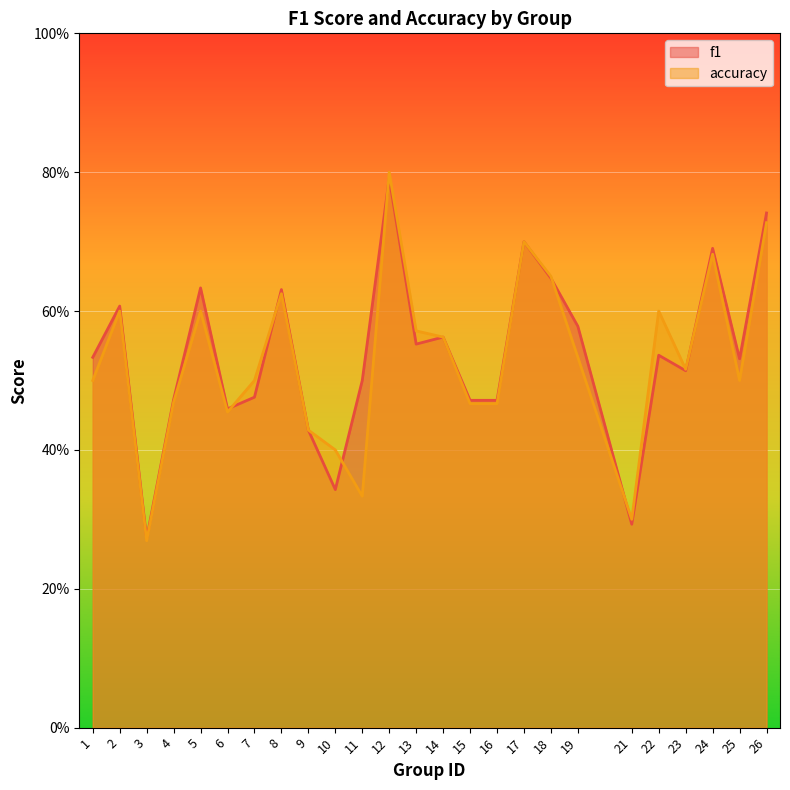

At 23, list the series in order from smallest to largest.

f1, accuracy